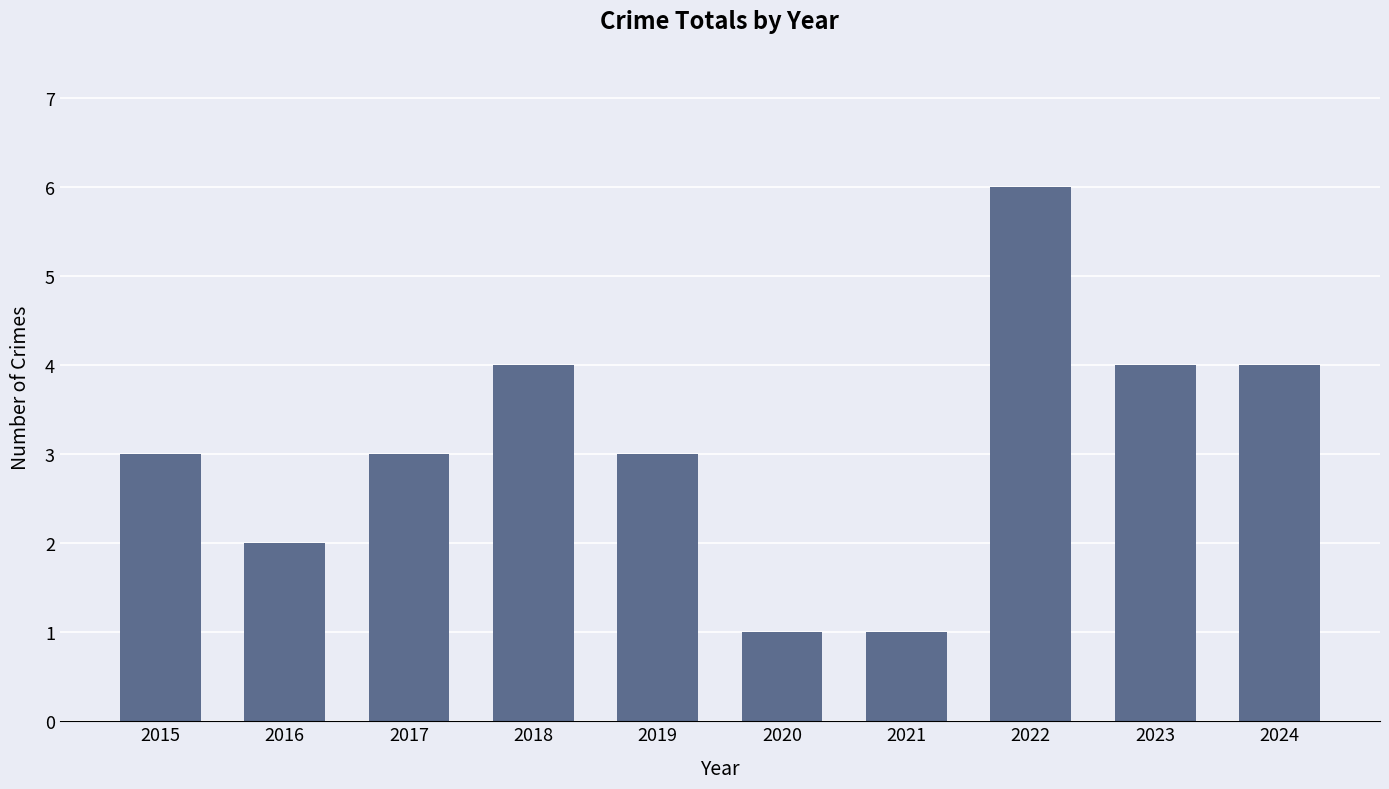

How many bars are there in total?

10